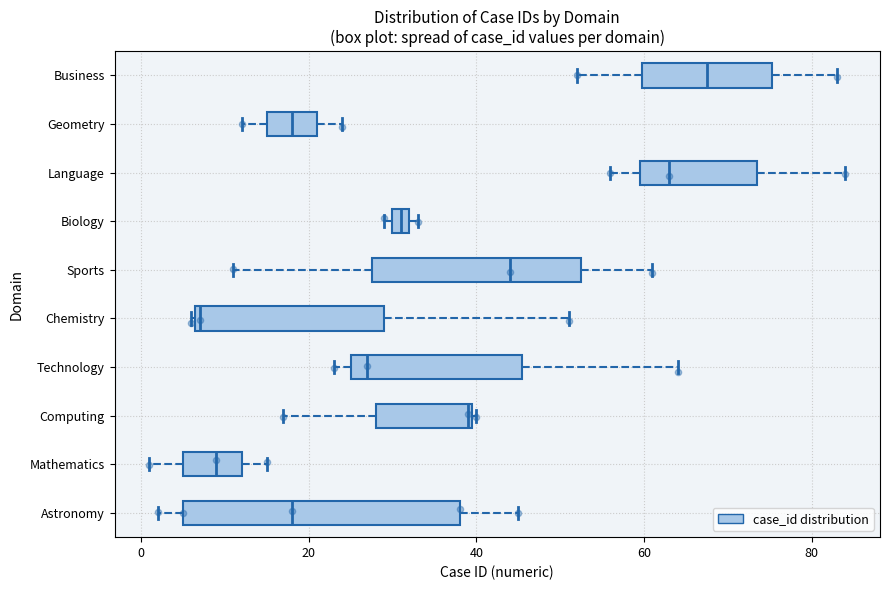

Which box is the widest, from its left edge to its right edge?

Astronomy